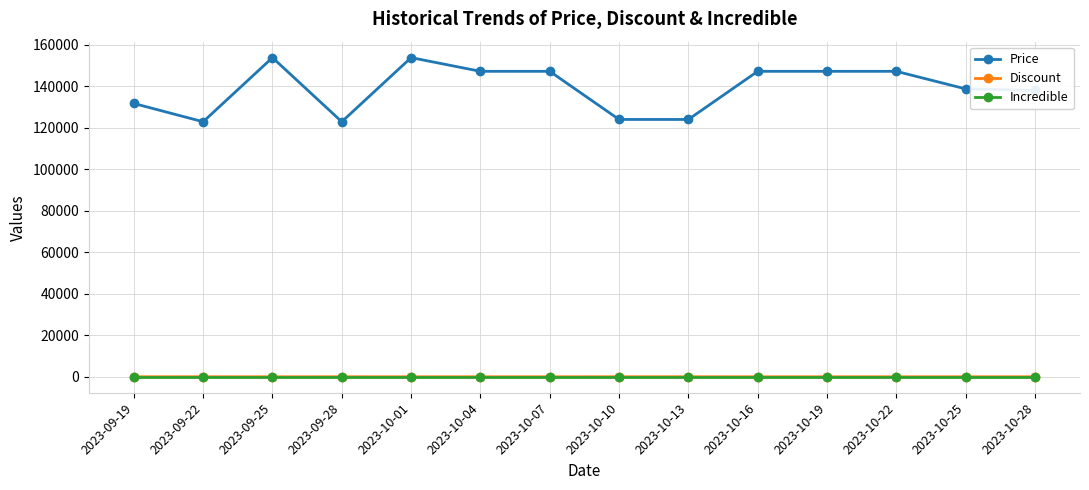

True or false: Price and Discount intersect in this chart.

False